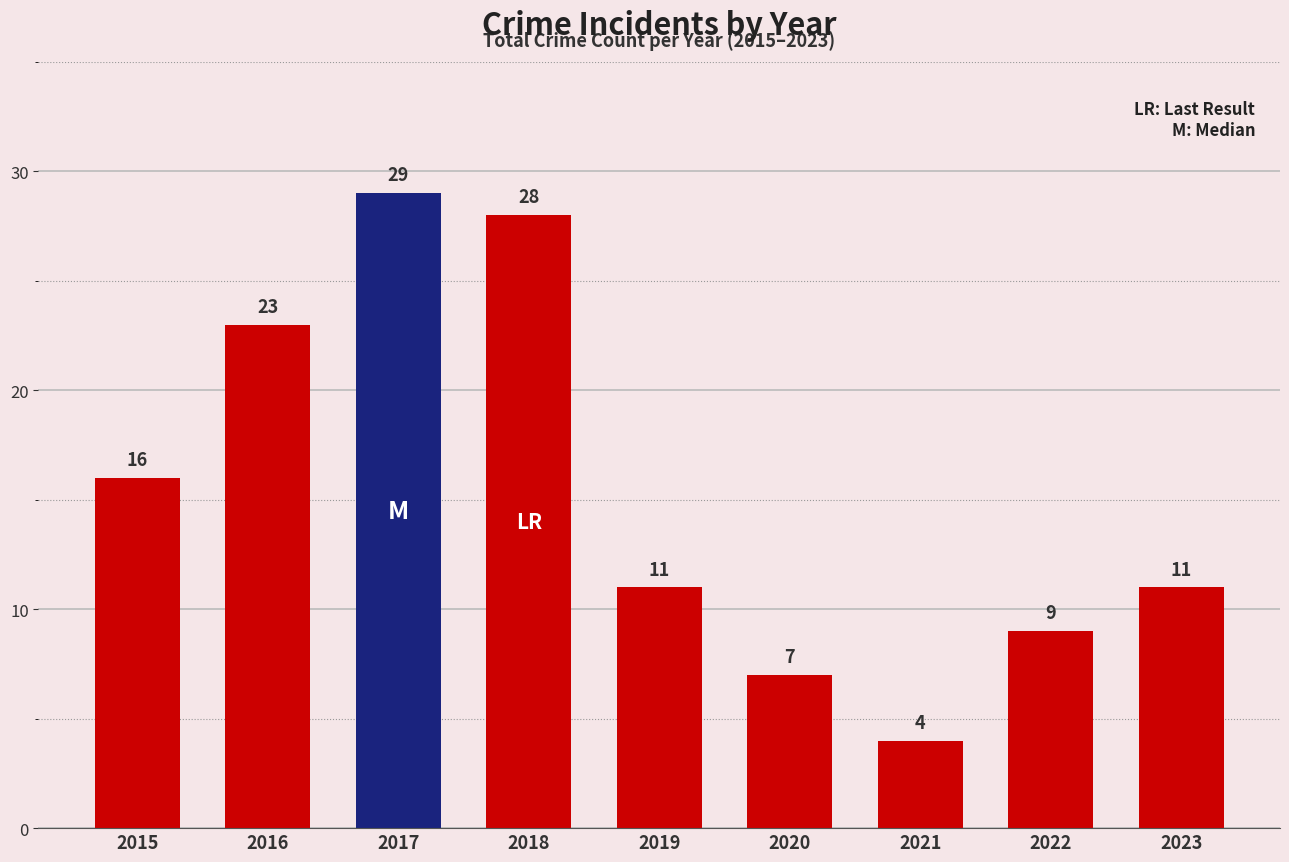

Count the number of data series in this chart.

1